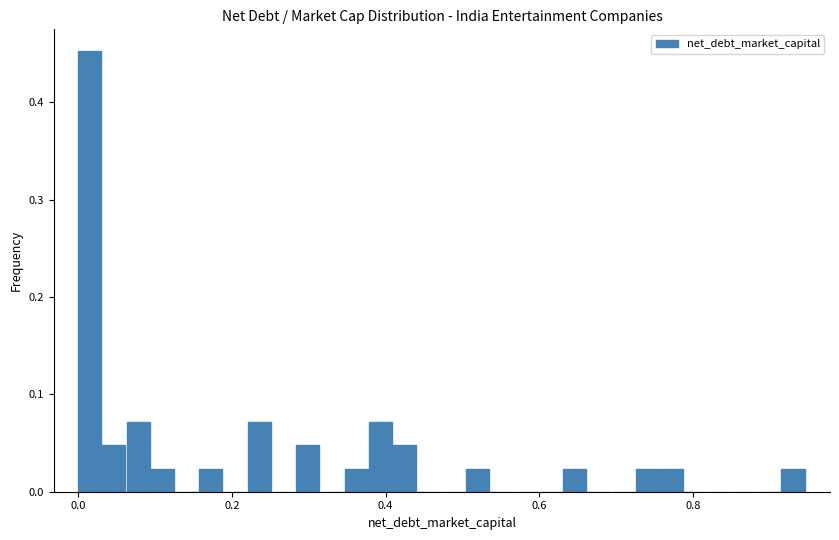

Read against the x-axis, roughly where is the centre of the tallest bar?

0.02